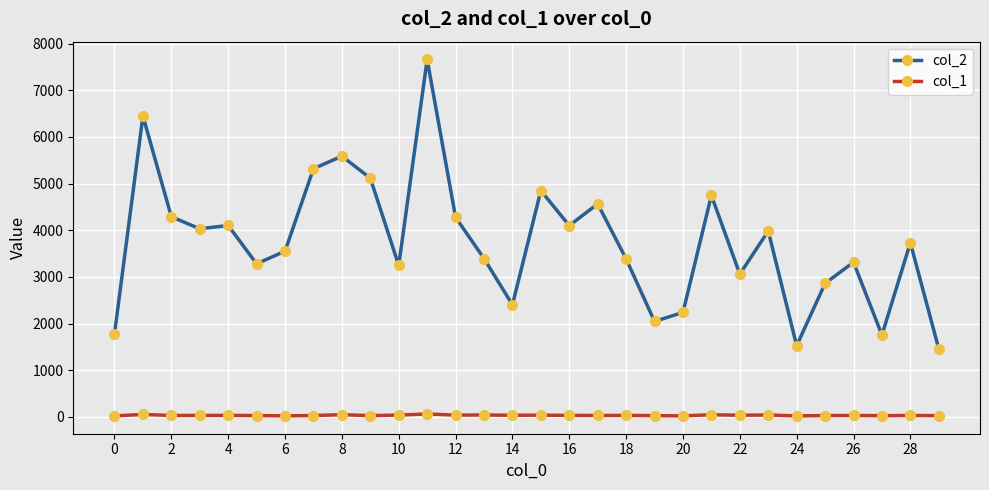

At how many categories does at least one series exceed 2672?

23